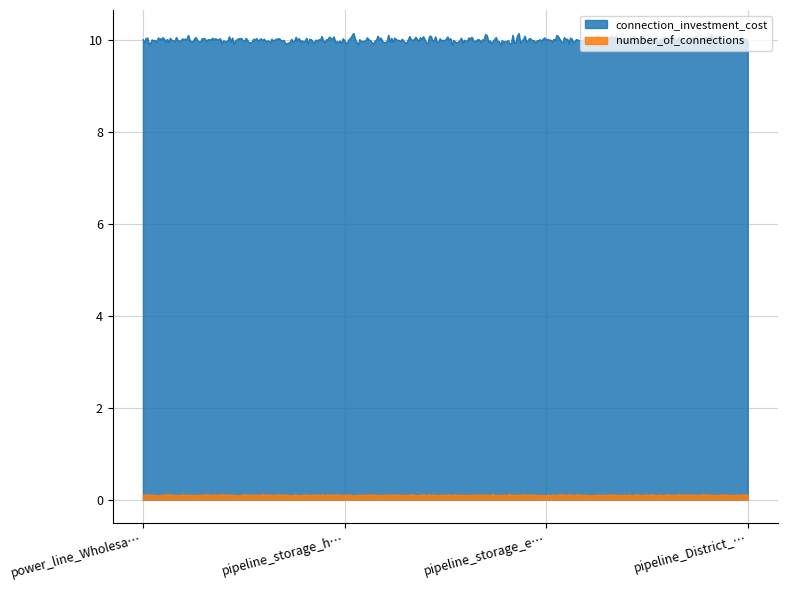

True or false: number_of_connections and connection_investment_cost intersect in this chart.

False